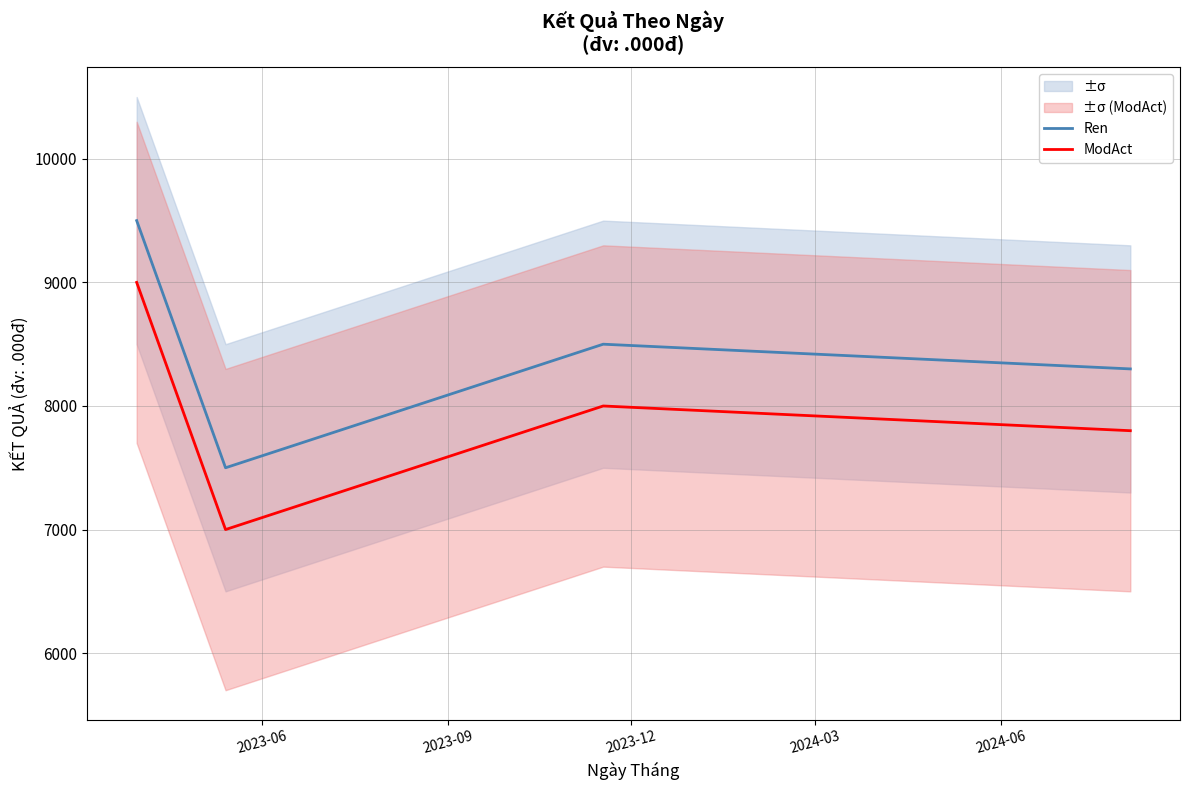

How many categories are shown in the chart?

4